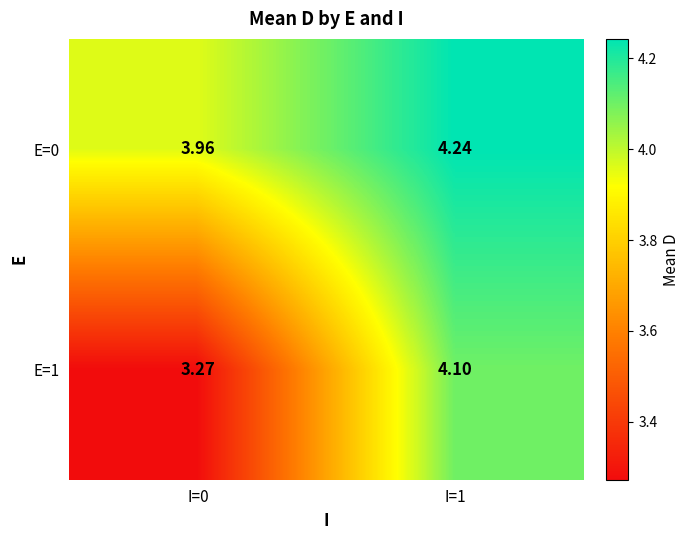

What is the spread (max minus min) of values at I=0?

0.7